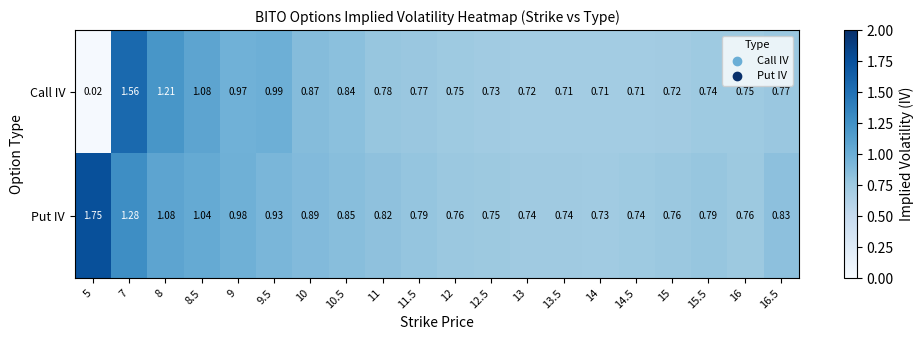

List the series in order of their peak value, highest first.

Put IV, Call IV